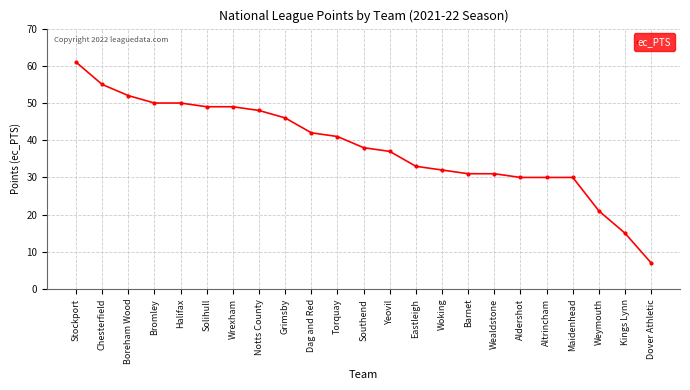

How many values are below 38?

11